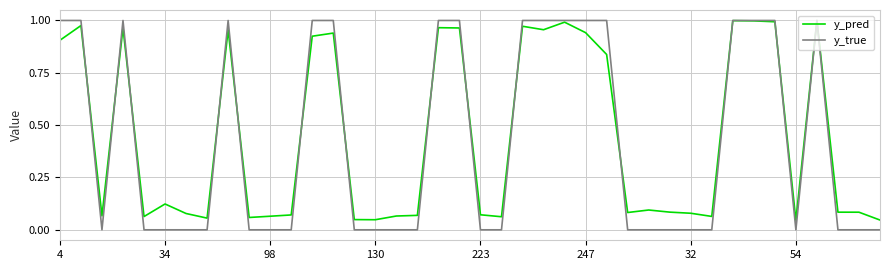

Which series has the largest range (max minus min)?

y_true